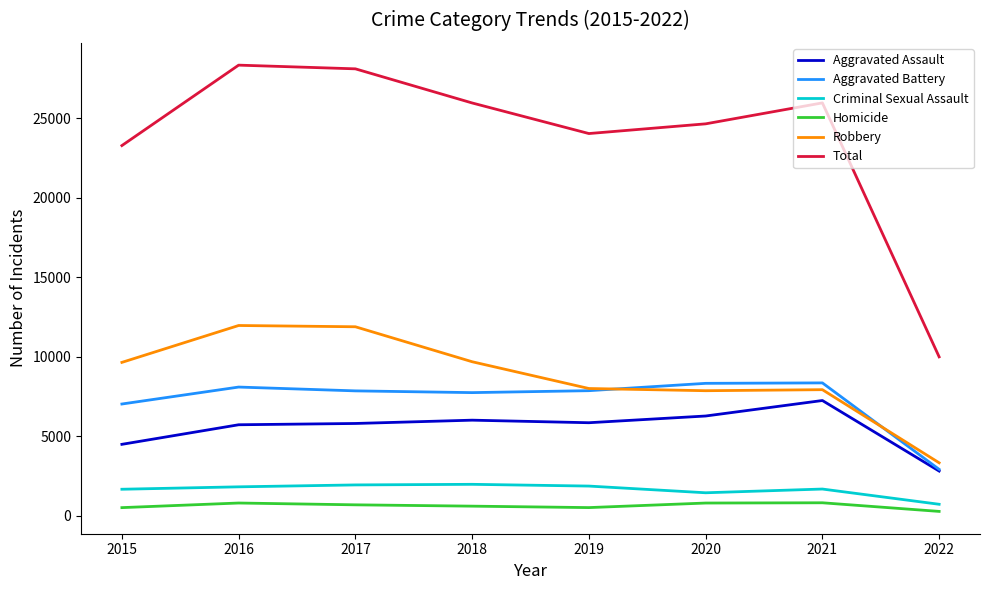

Which series has the largest range (max minus min)?

Total